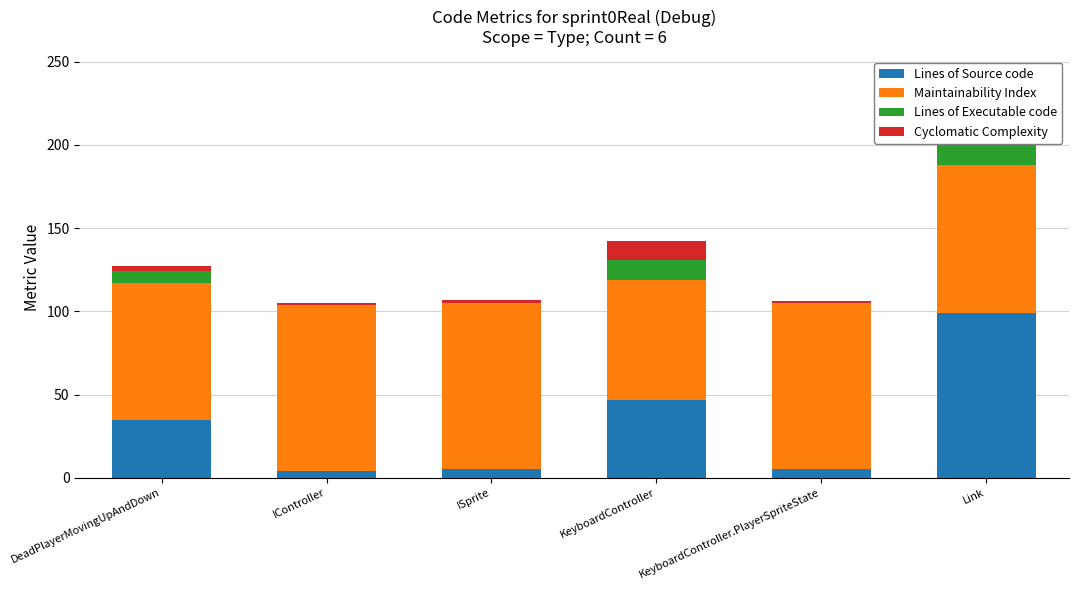

The value of Lines of Source code at KeyboardController is 11. True or false?

False